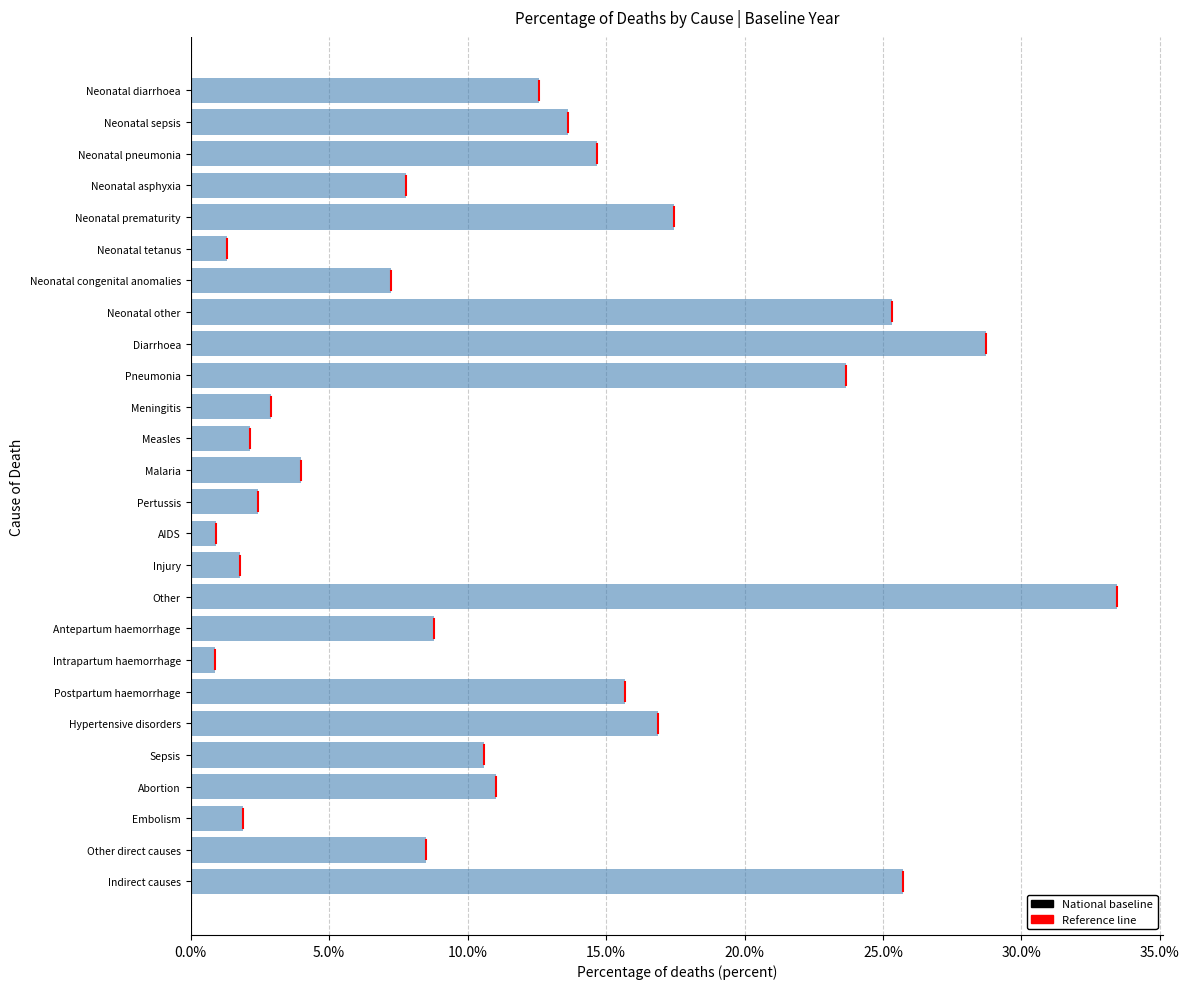

Does the chart contain any negative values?

No